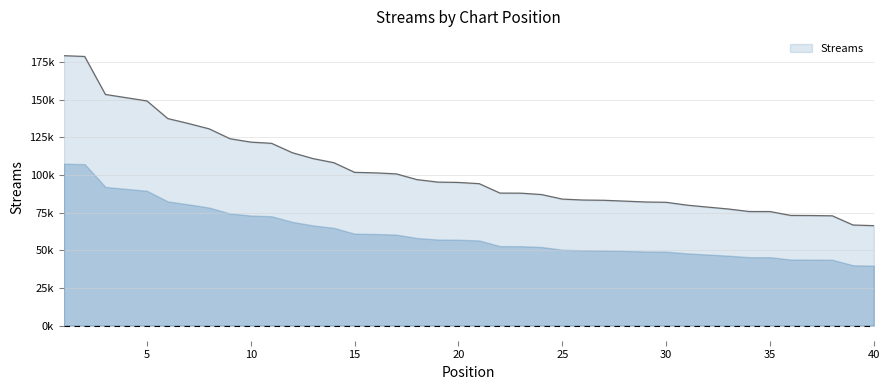

What is the smallest value displayed?

66418